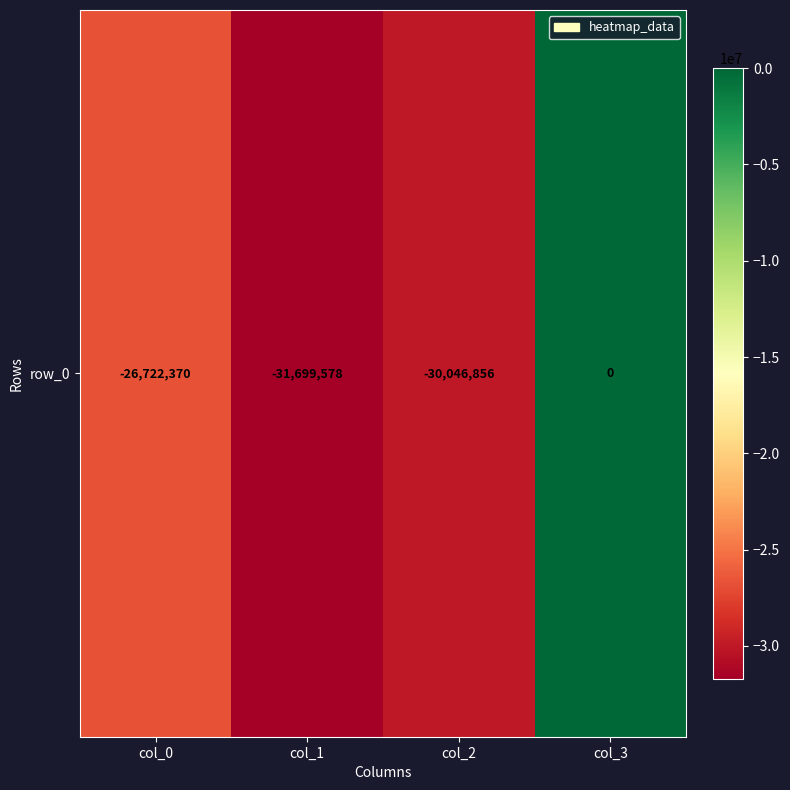

Where does the data first go above -26722370?

col_3